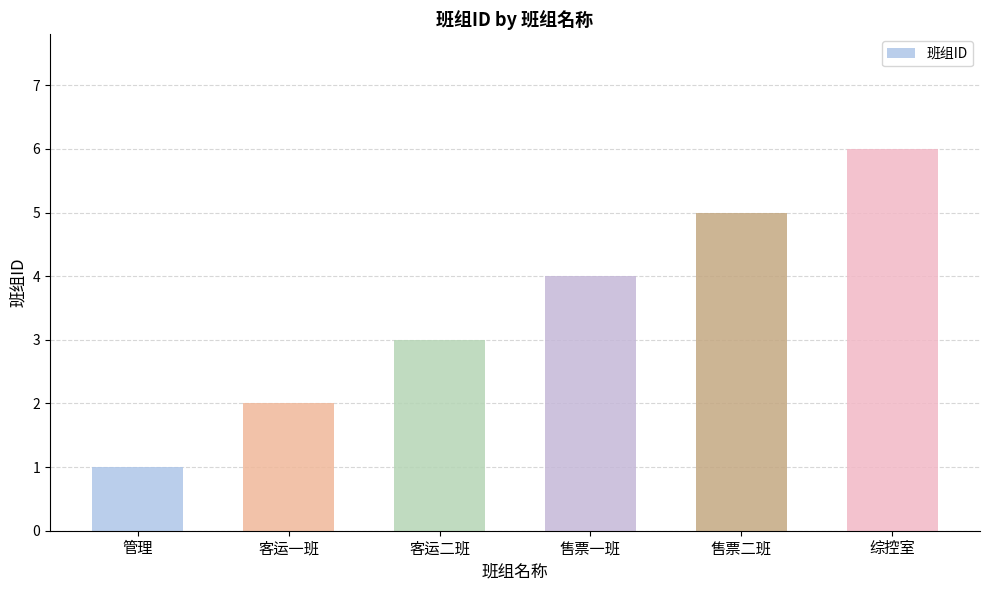

Which has a higher value, 客运二班 or 综控室?

综控室